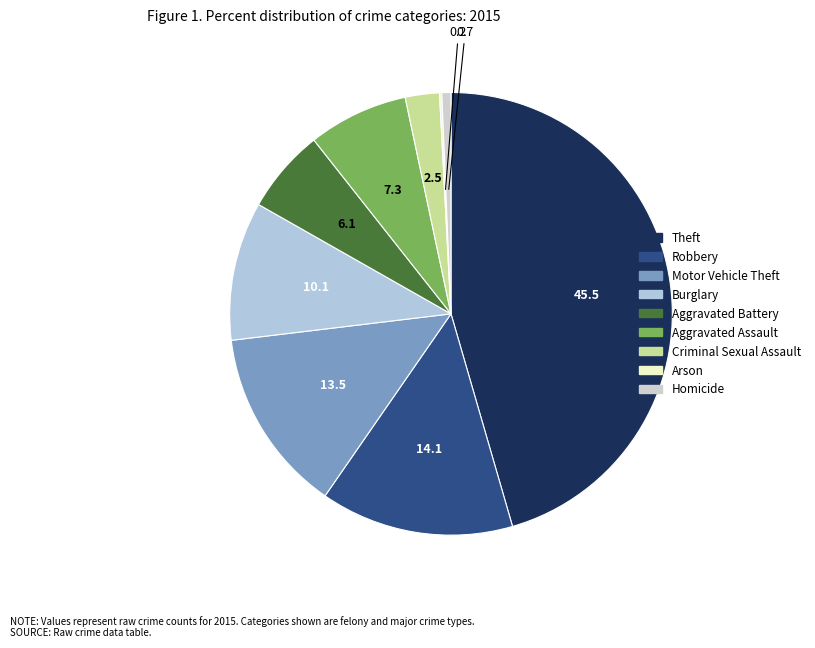

Which category has the smallest portion of the pie?

Arson